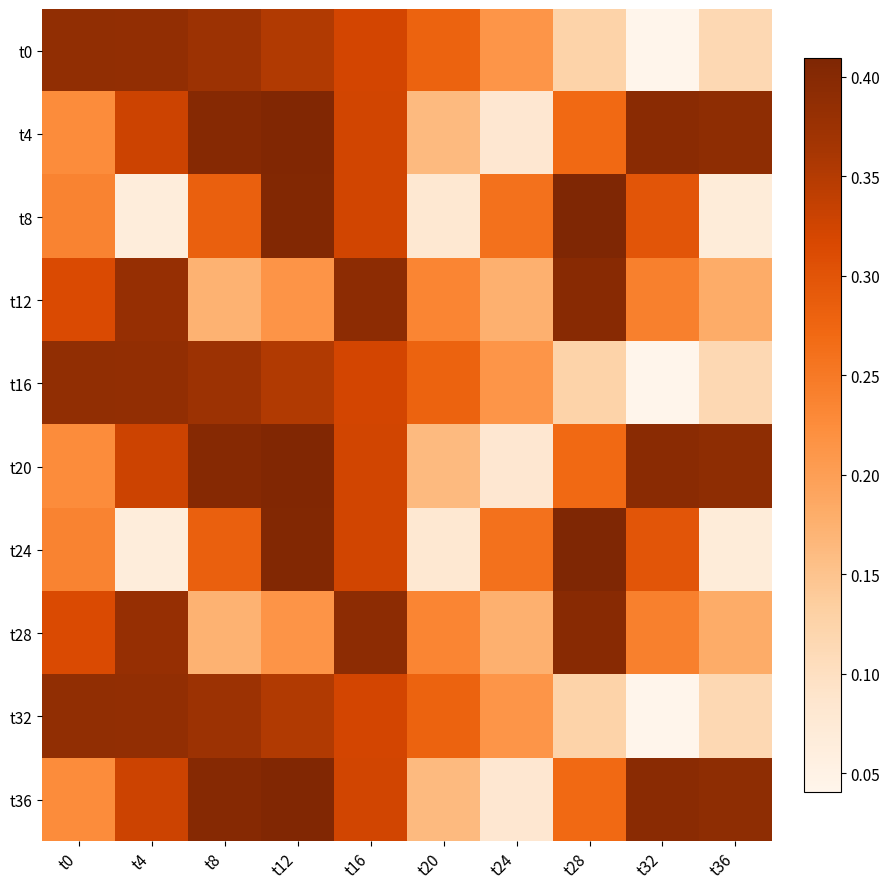

List the series in order of their peak value, highest first.

t8, t24, t4, t20, t36, t12, t28, t0, t16, t32